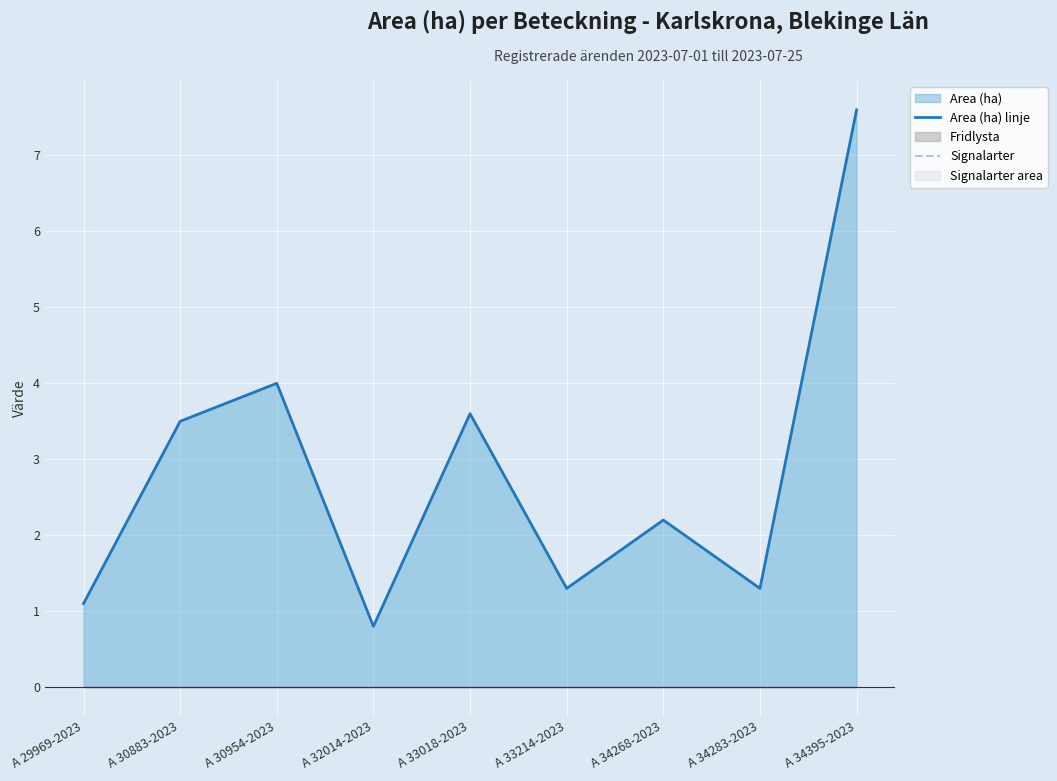

List the labels in order of Area (ha) linje value, smallest first.

A 32014-2023, A 29969-2023, A 33214-2023, A 34283-2023, A 34268-2023, A 30883-2023, A 33018-2023, A 30954-2023, A 34395-2023